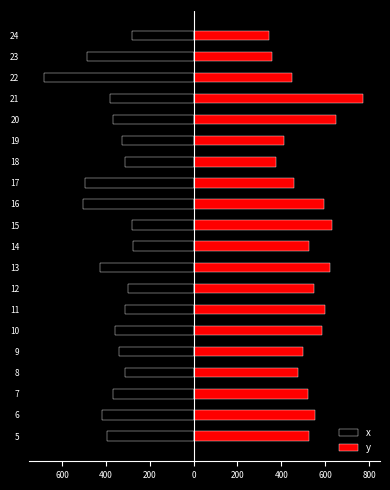

How many bars are there in total?

40